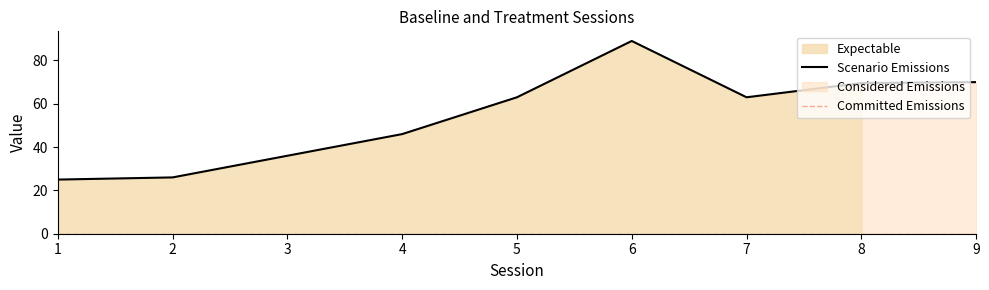

What value does the data have at 6?

89.0